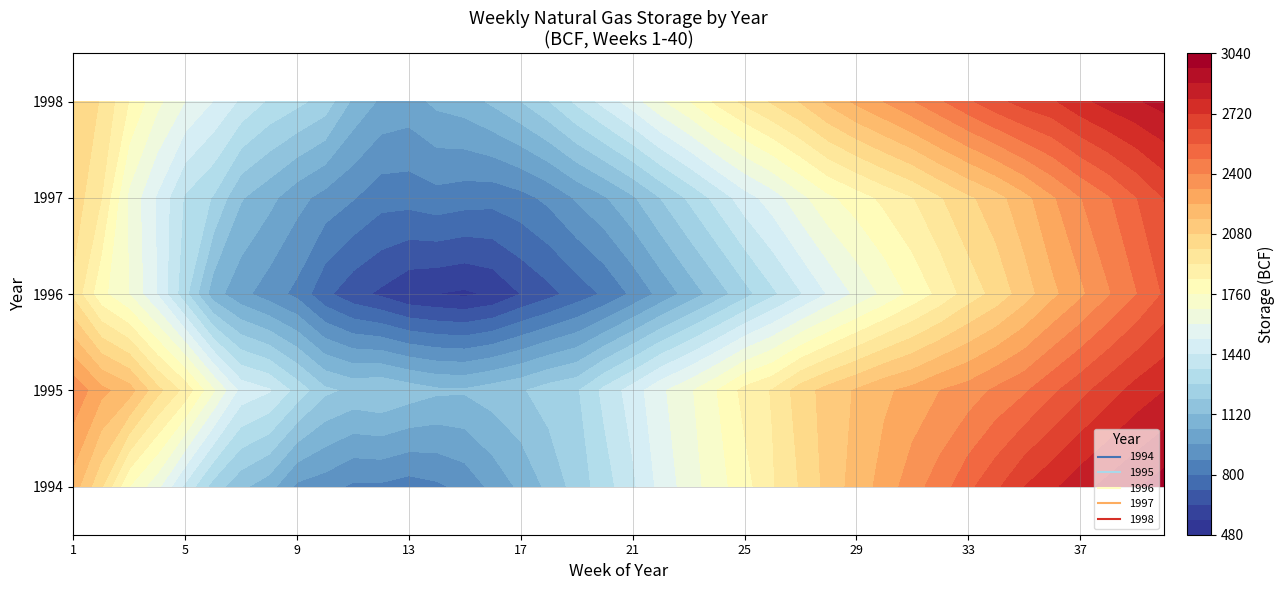

How many values in the 1997 series exceed 1483?

19